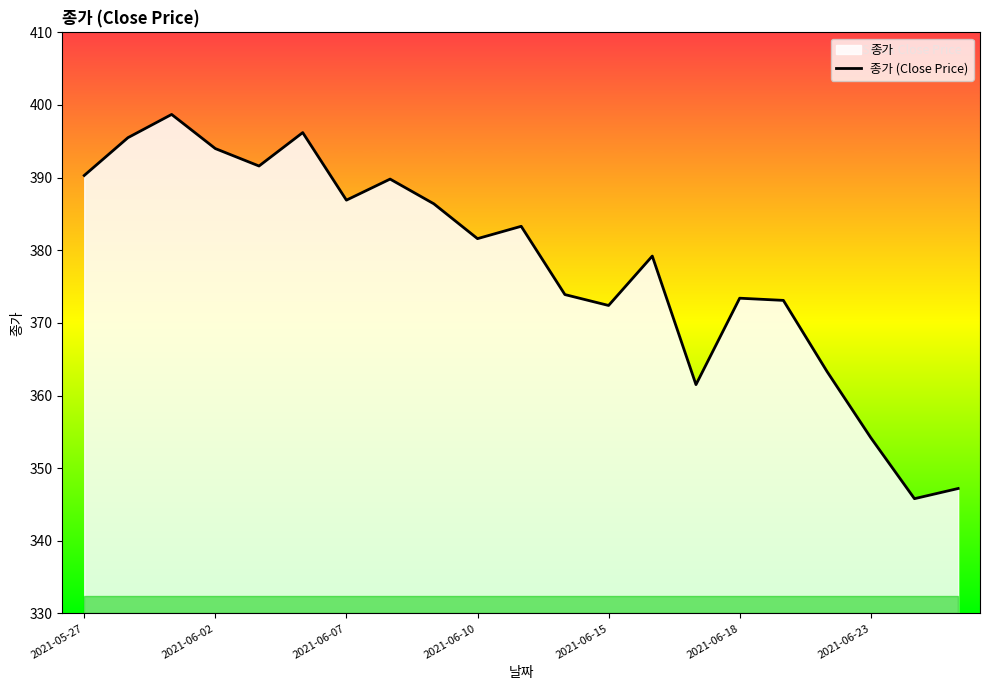

What is the maximum value shown in the chart?

398.7